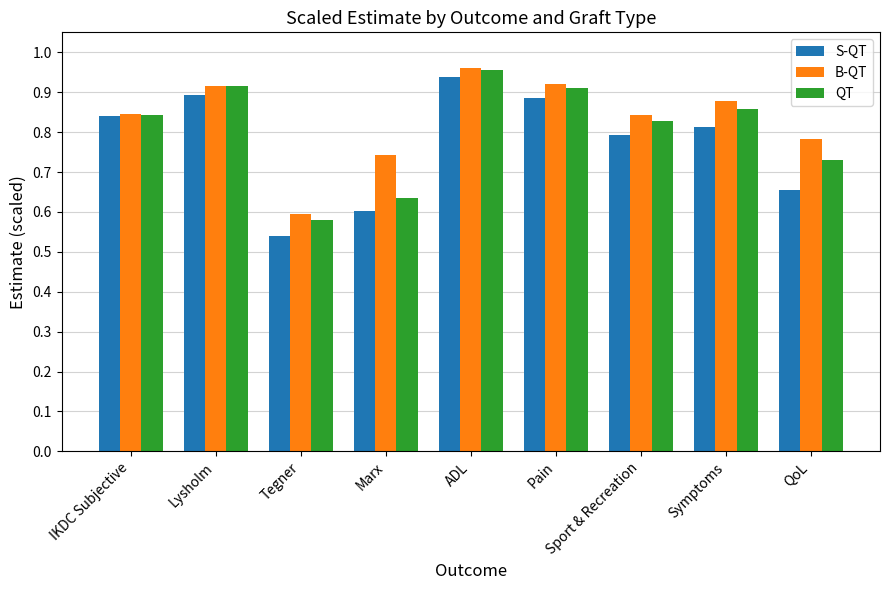

At how many categories does at least one series exceed 0?

9